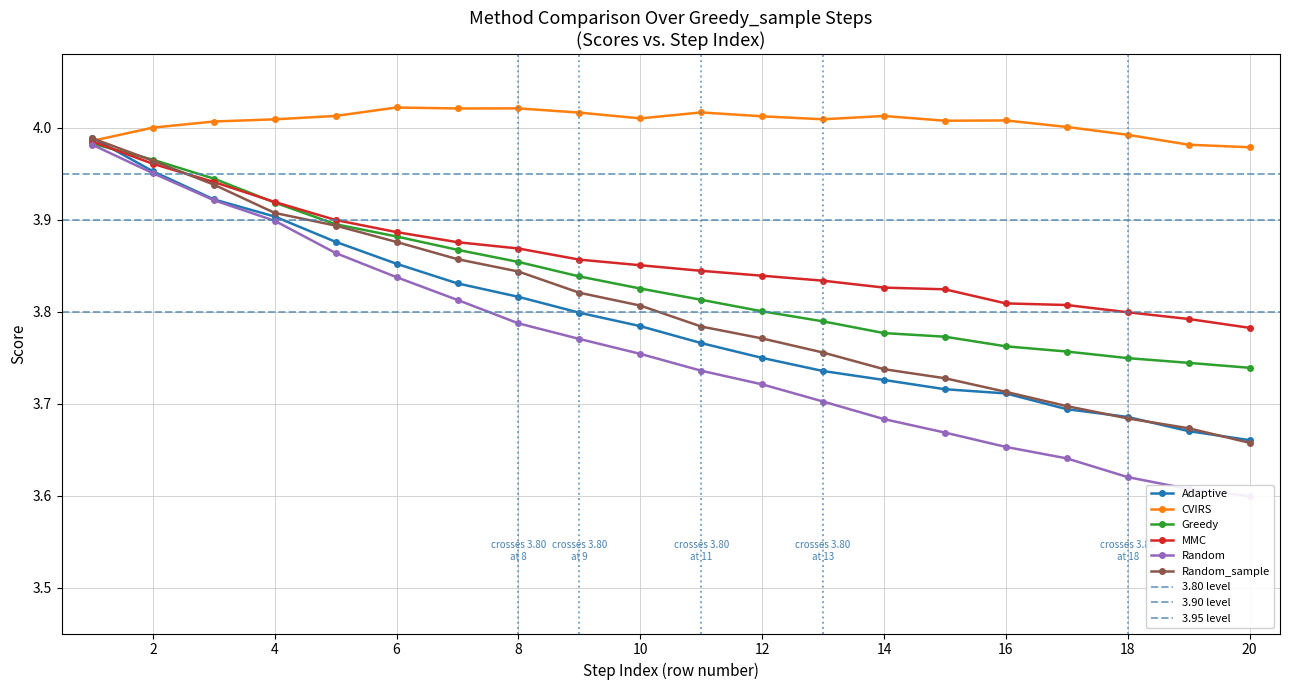

Which category has the lowest value in the Random_sample series?

20